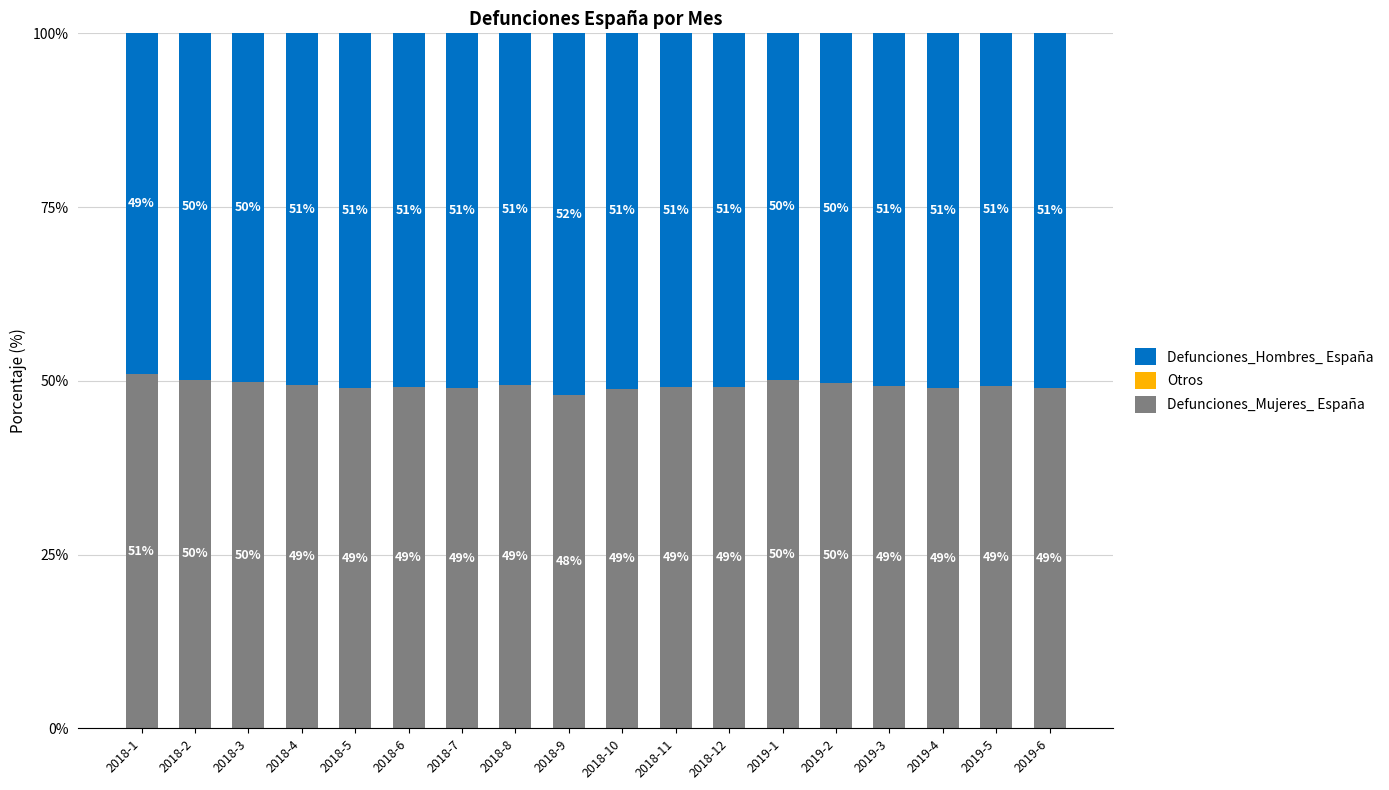

The value of Defunciones_Mujeres_ España at 2018-12 is 82.6. True or false?

False